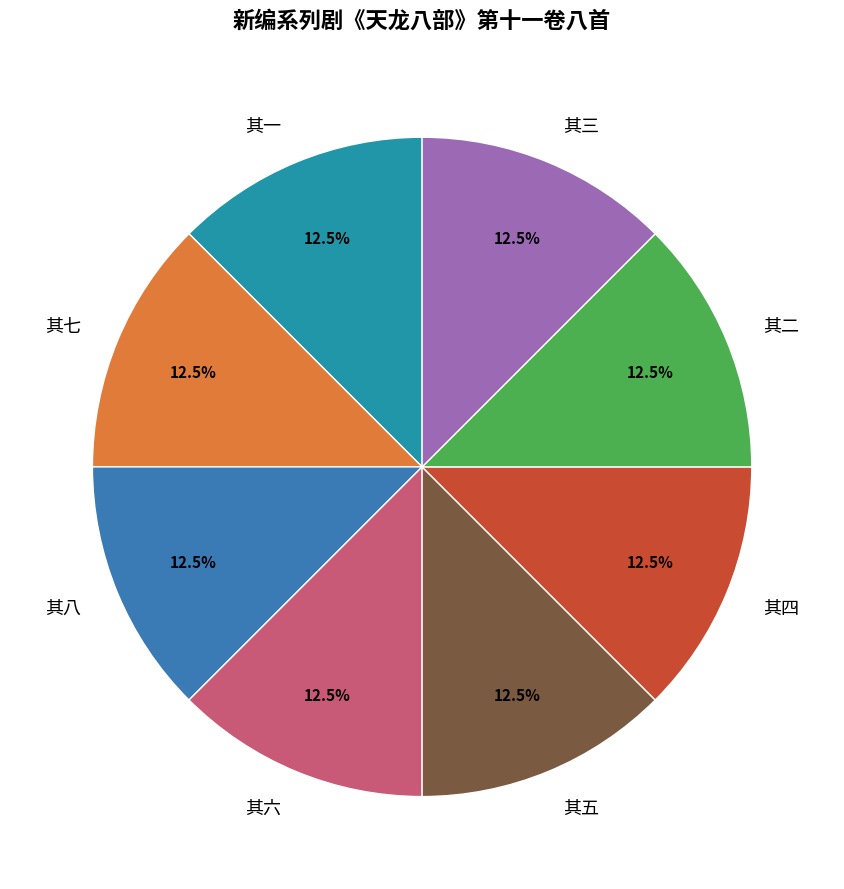

How many segments does this pie chart have?

8